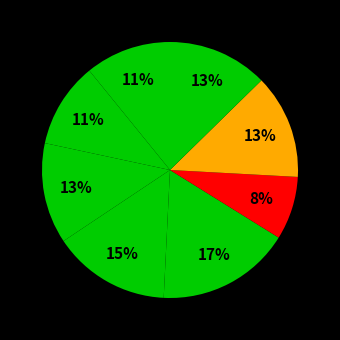

How many slices are in this pie chart?

8